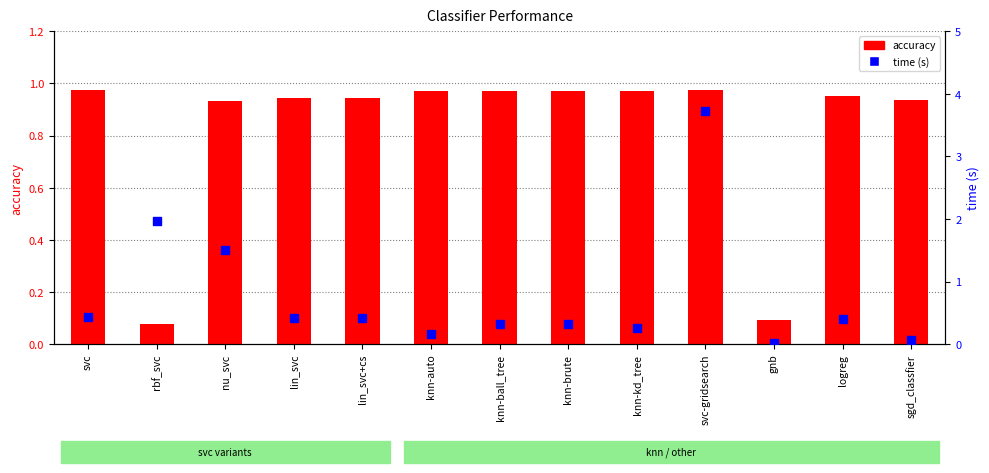

What are all the series names shown in the legend?

accuracy, time (s)